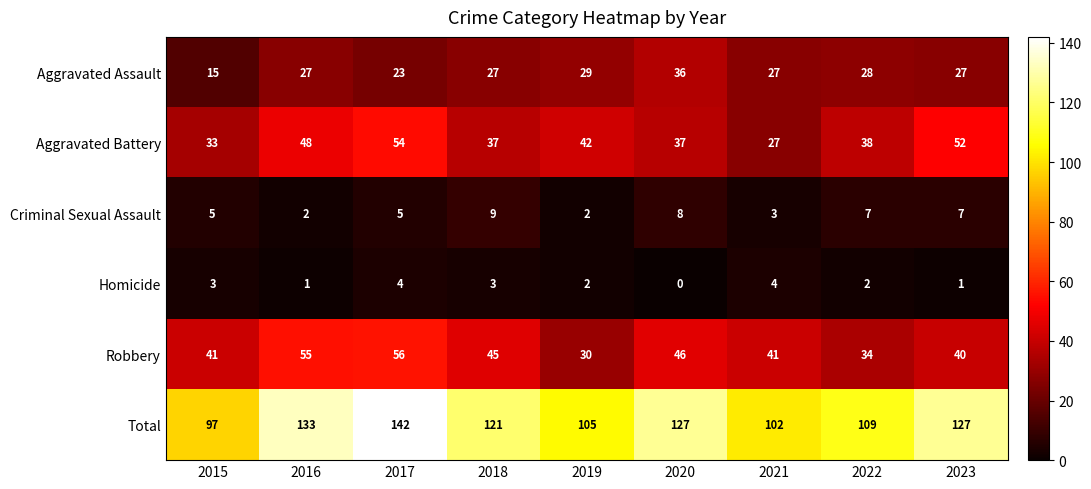

What is the total value across all series at 2022?

218